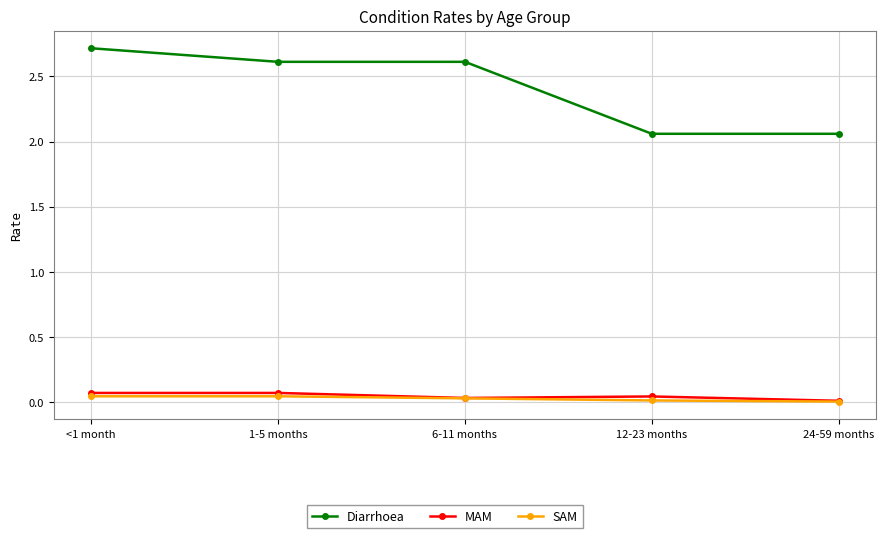

What are all the series names shown in the legend?

Diarrhoea, MAM, SAM